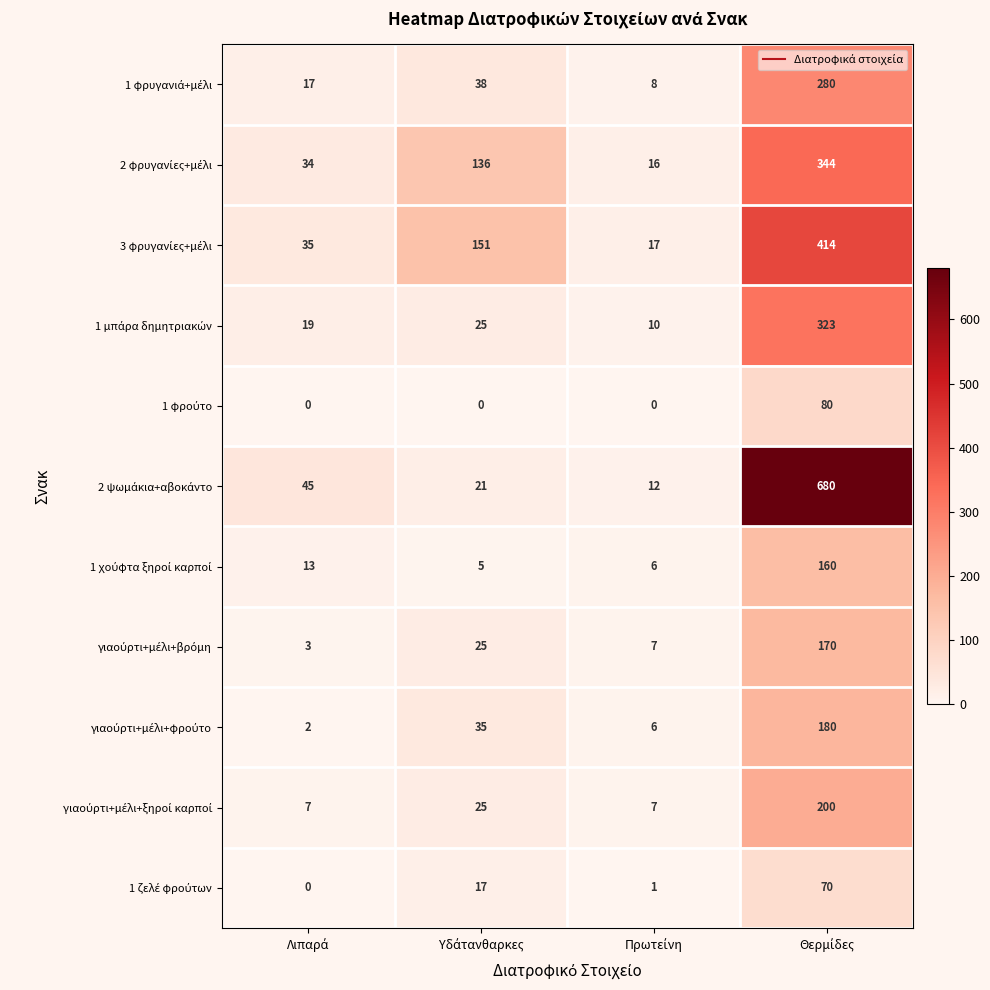

What is the maximum value shown in the chart?

680